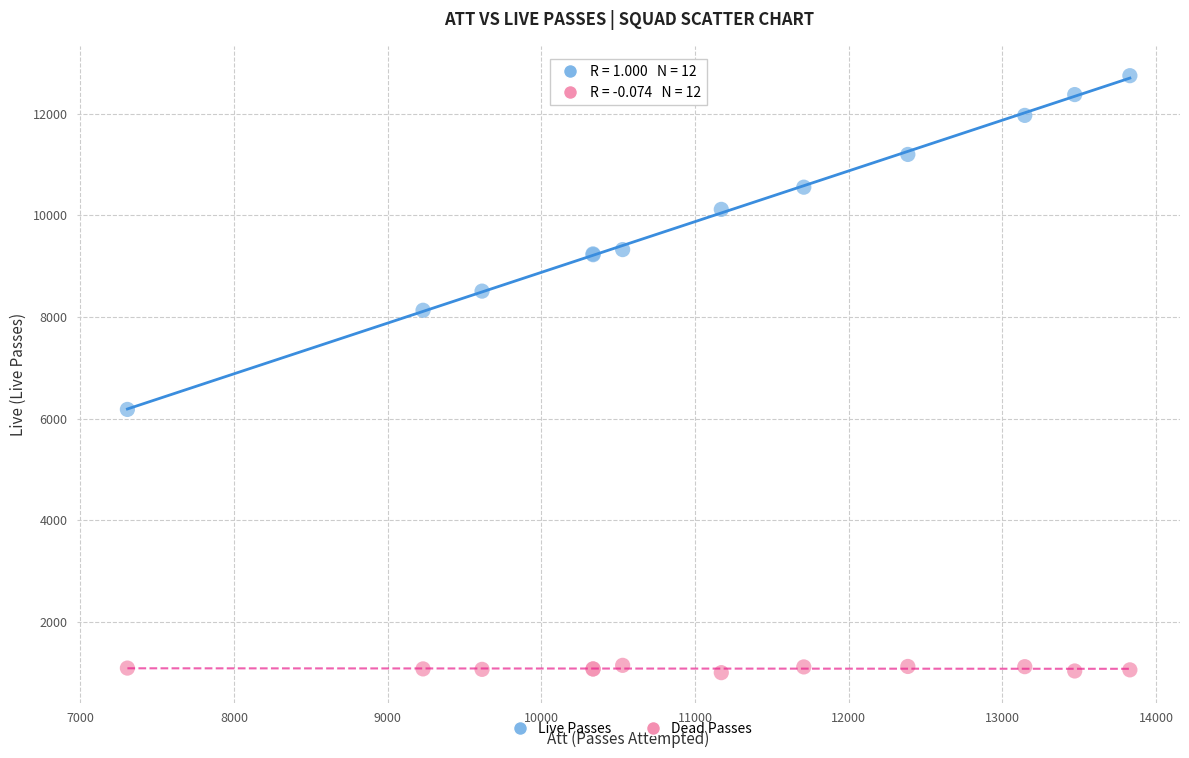

Across all series, what Y value is closest to 6874?

6180